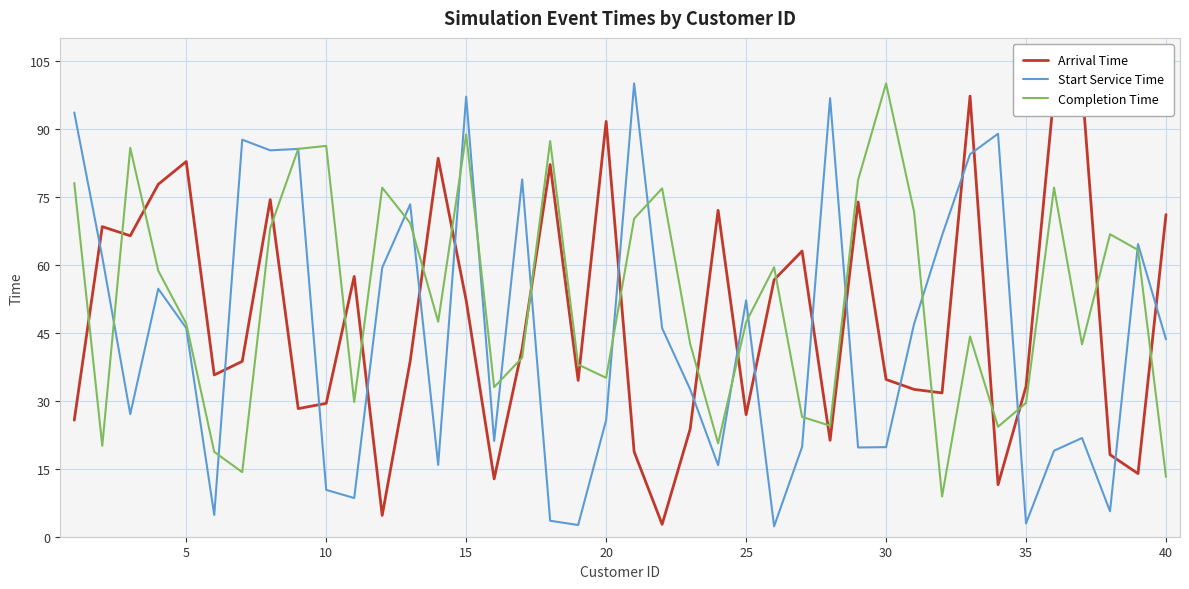

What is the minimum value for Completion Time?

8.9